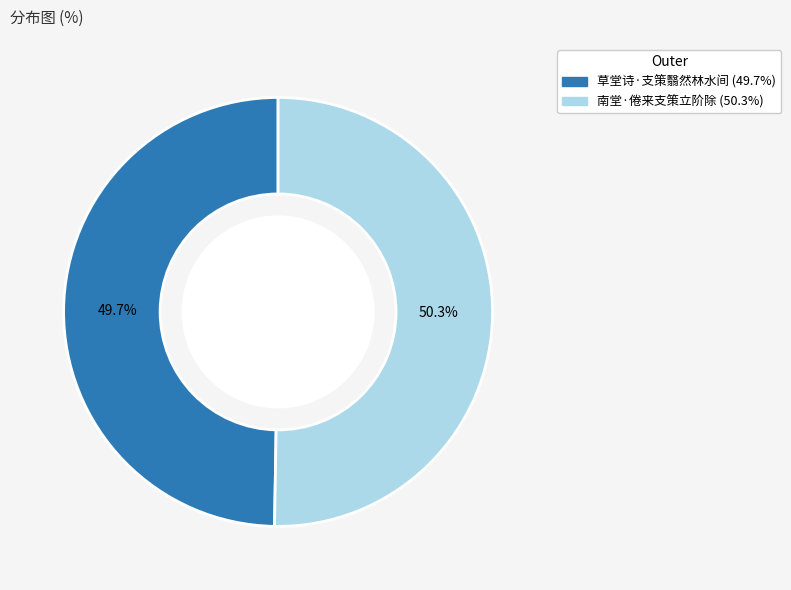

How many segments does this pie chart have?

2